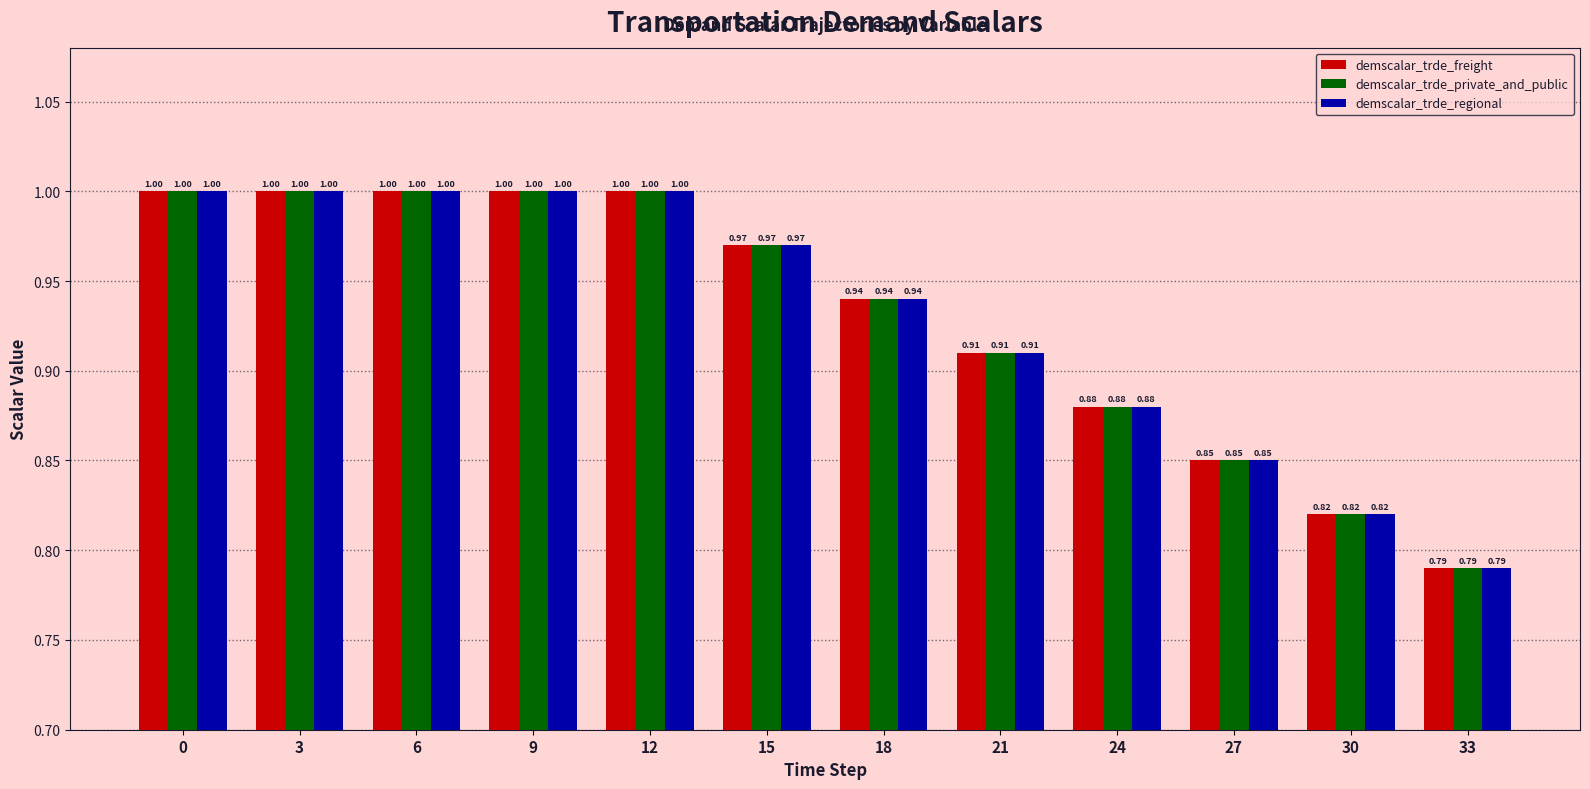

What is the difference between the maximum and minimum values in the demscalar_trde_freight series?

0.2